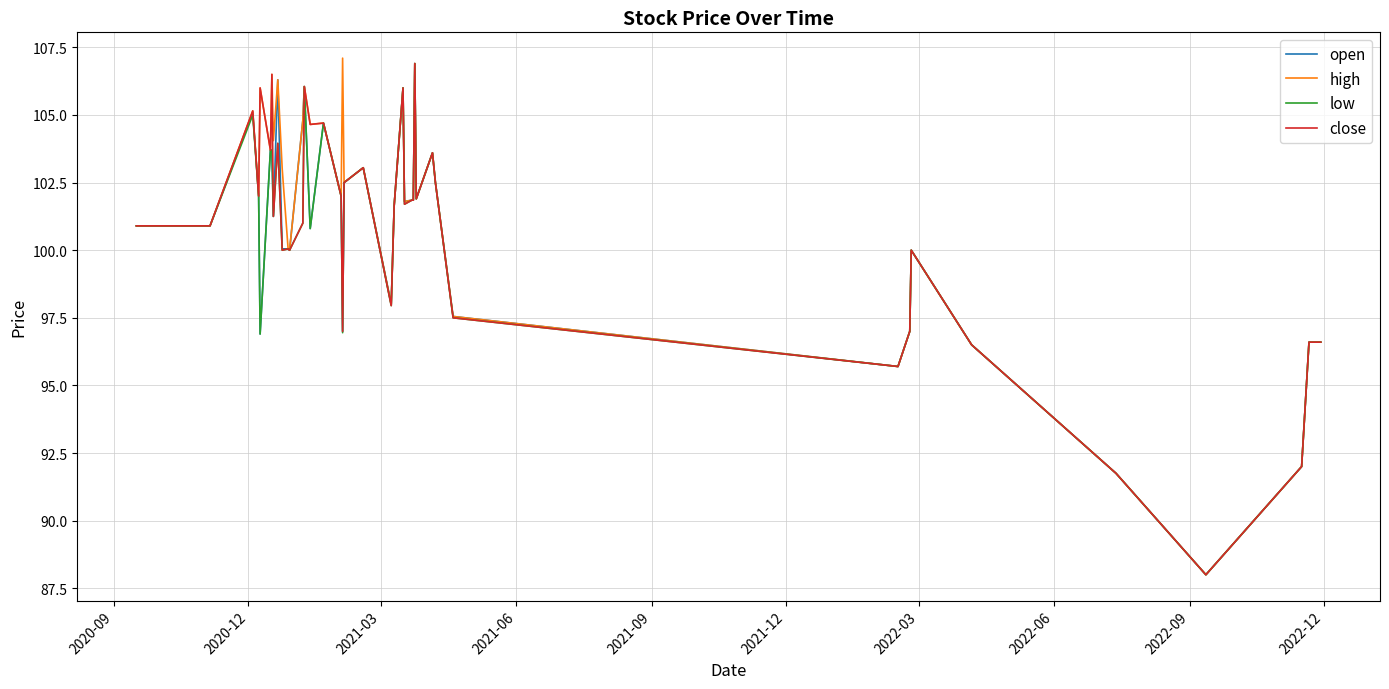

What is the lowest value of the open series?

88.0